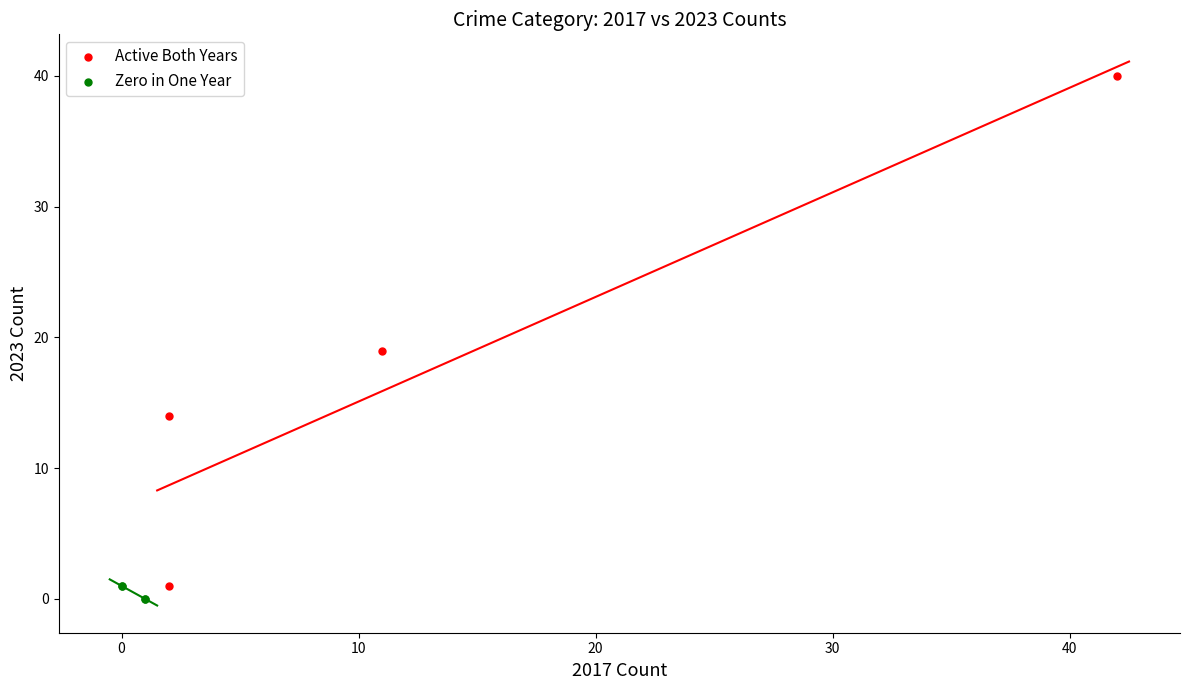

Which series has the widest spread of Y values?

Active Both Years